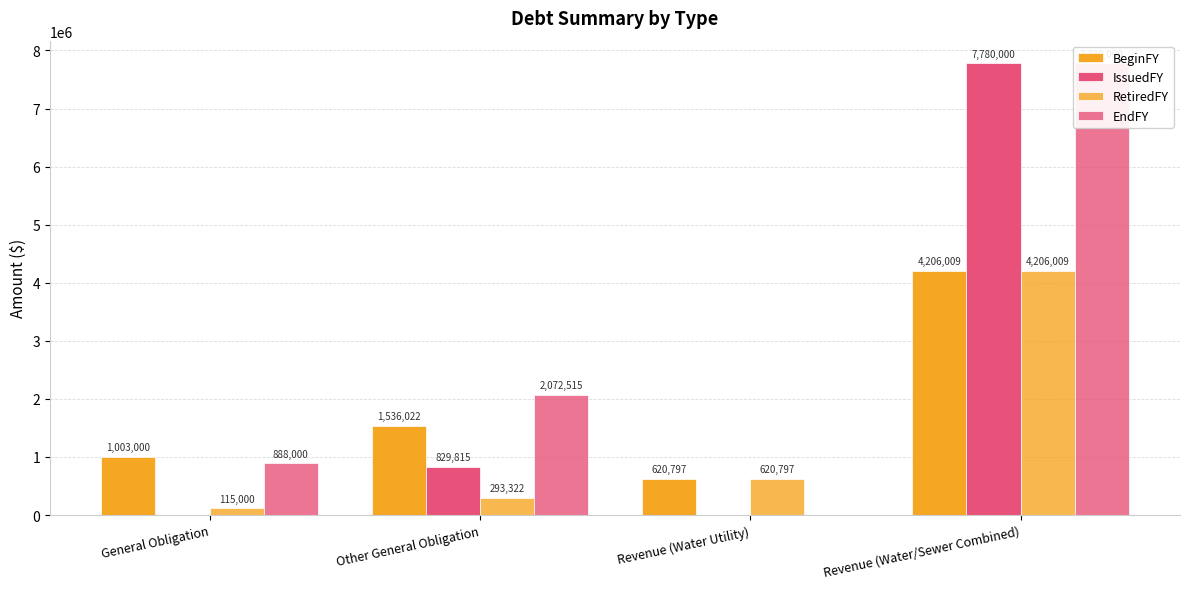

How many EndFY values are between 888000 and 7780000?

3